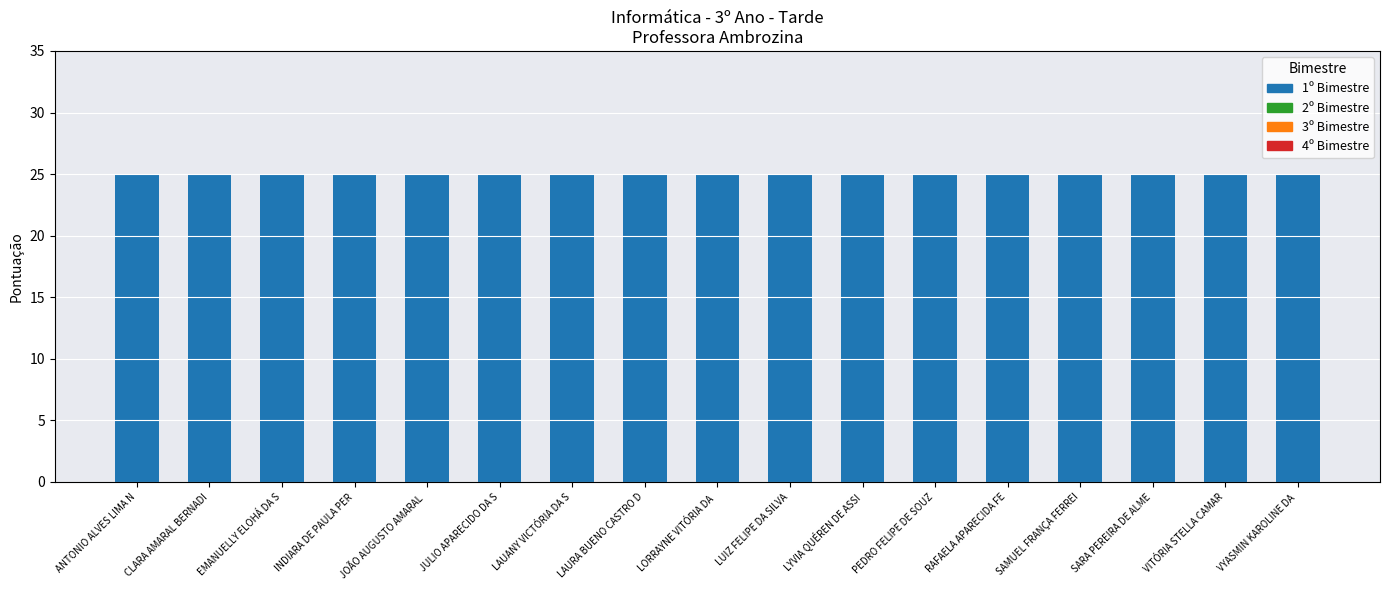

The value of 3º Bimestre at LORRAYNE VITÓRIA DA  is 0. True or false?

True